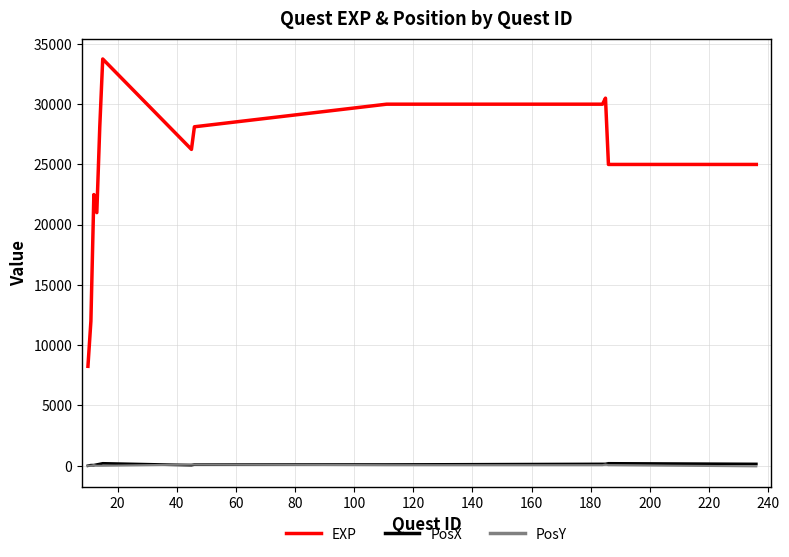

What is the difference between the maximum and minimum values in the PosX series?

200